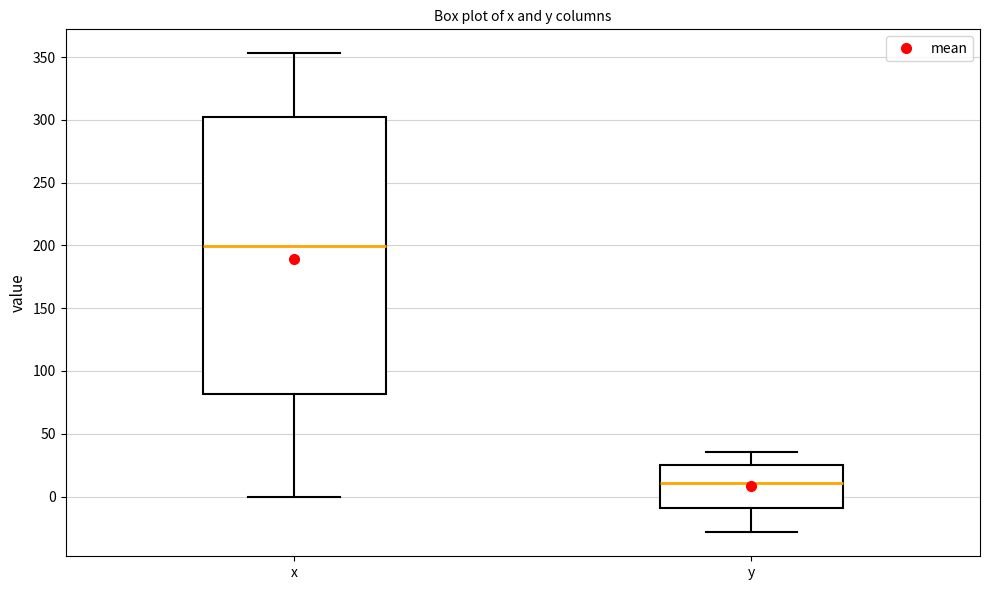

Which box has the highest median line?

x